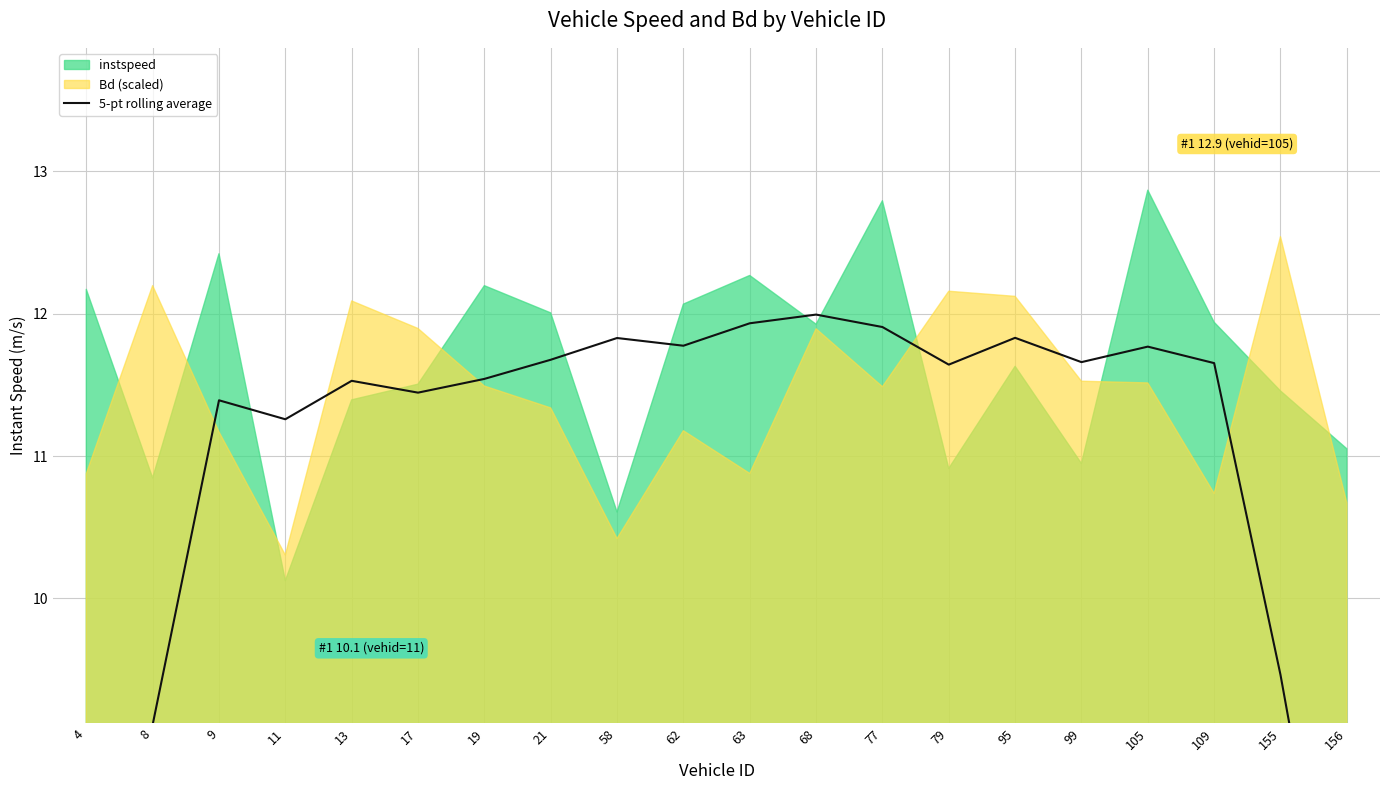

Reading left to right, what are all the values shown in this chart?

7.1	9.1	11.4	11.3	11.5	11.4	11.5	11.7	11.8	11.8	11.9	12.0	11.9	11.6	11.8	11.7	11.8	11.7	9.5	6.9